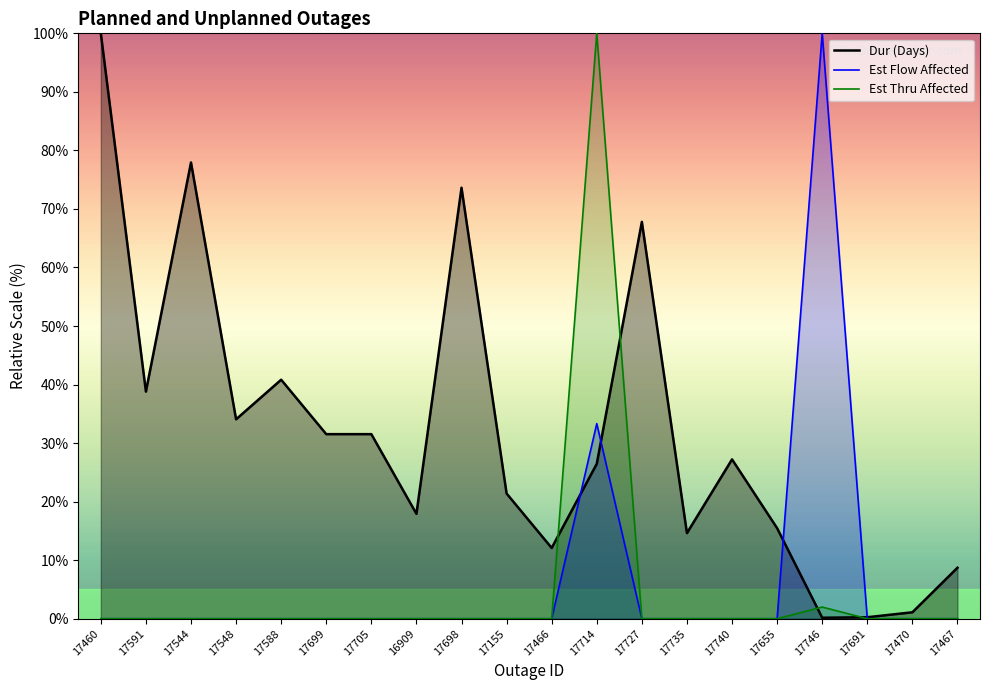

Where is Dur (Days) nearest to the value 50?

17588